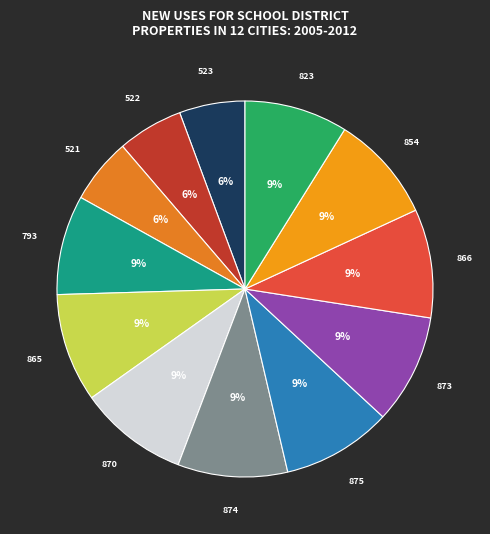

Count the number of slices in the pie.

12